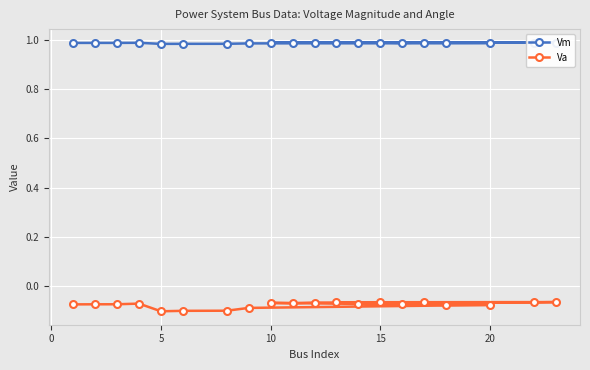

At how many categories does at least one series exceed 0?

20